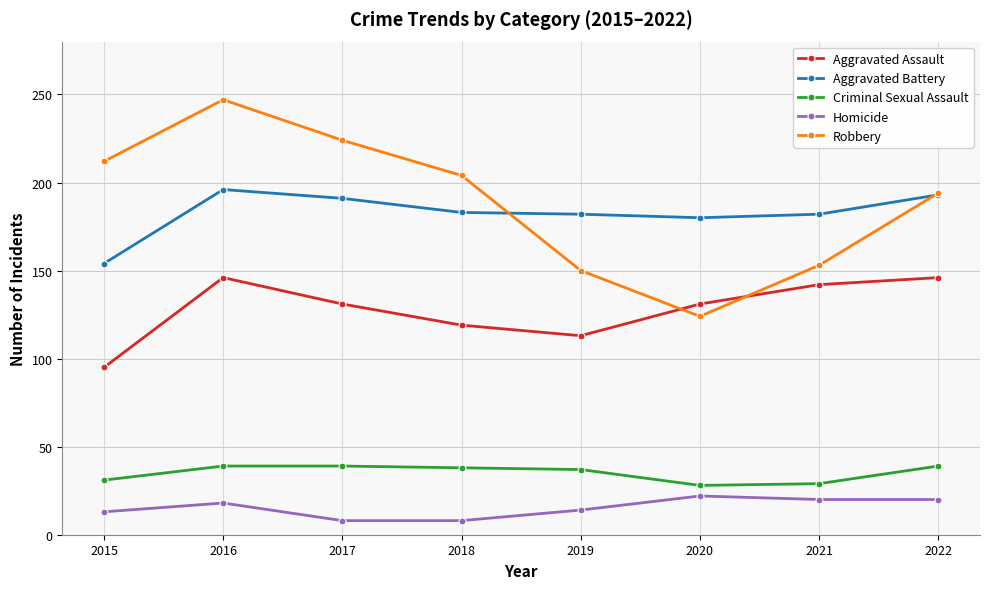

What is the highest value of the Aggravated Assault series?

146